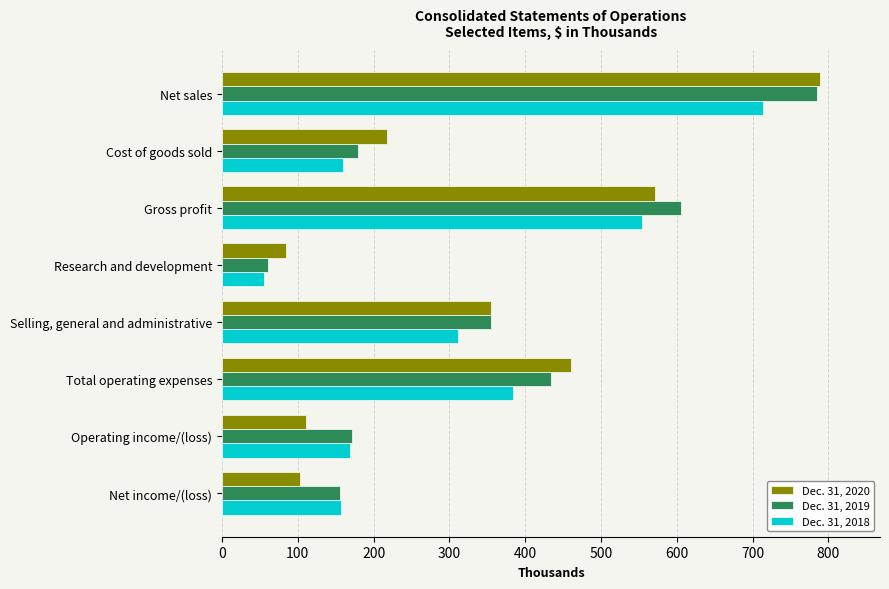

What are all the series names shown in the legend?

Dec. 31, 2020, Dec. 31, 2019, Dec. 31, 2018